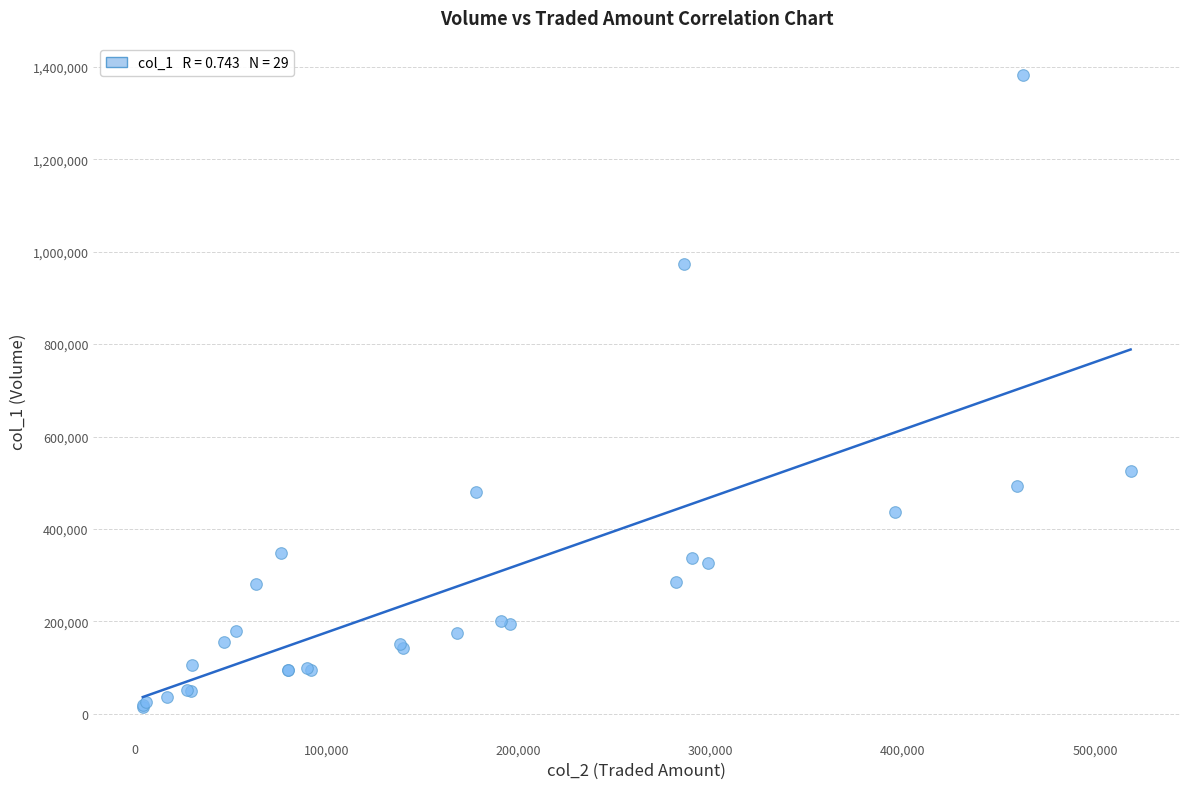

What Y value in the scatter plot is closest to 698500?

525000